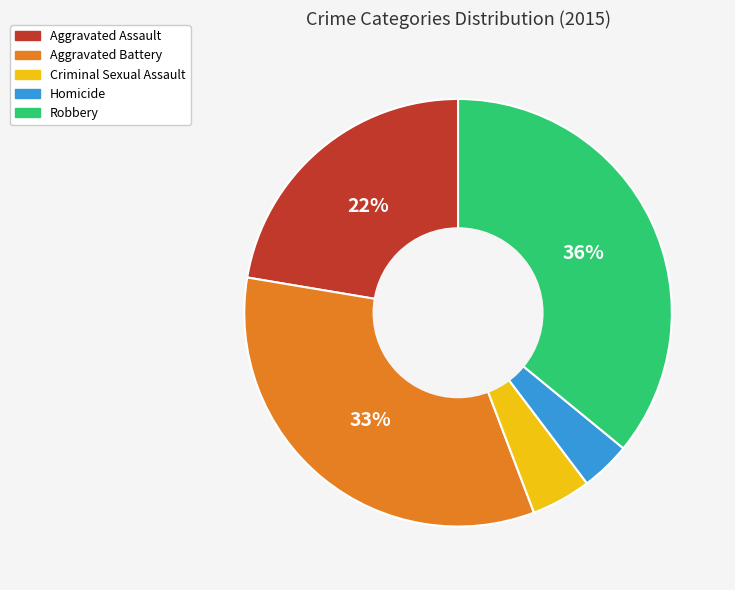

To the nearest percent, what is the combined percentage of Aggravated Assault and Homicide?

26%